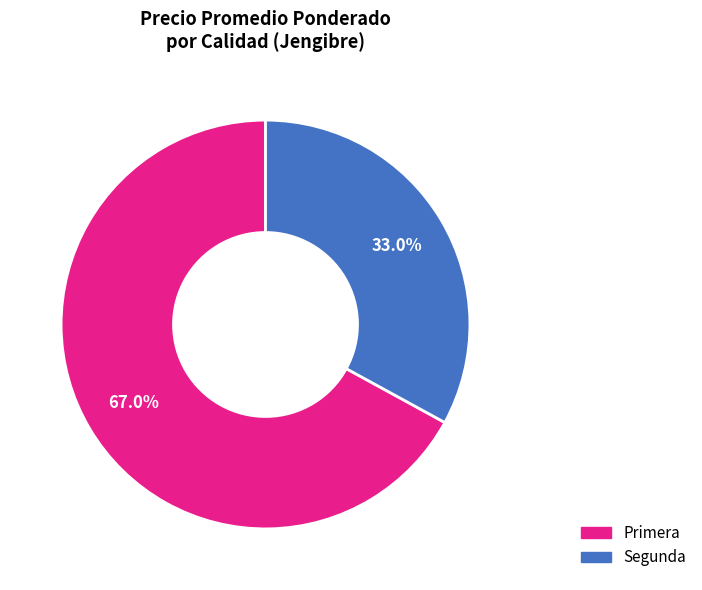

Is Primera the majority of the pie?

Yes